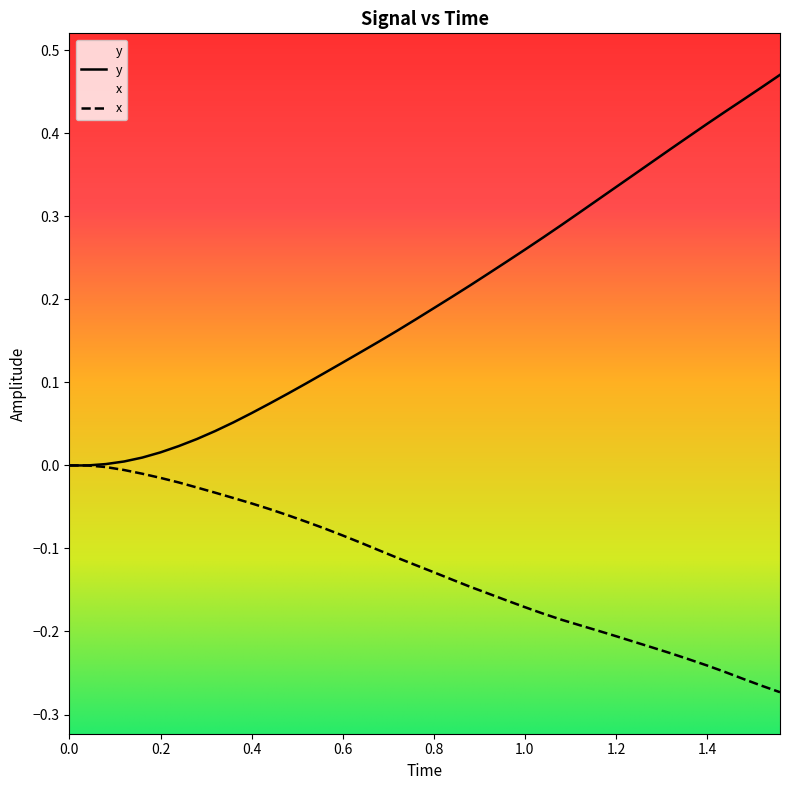

What is the value of the x point at the 33rd from the left?

-0.2